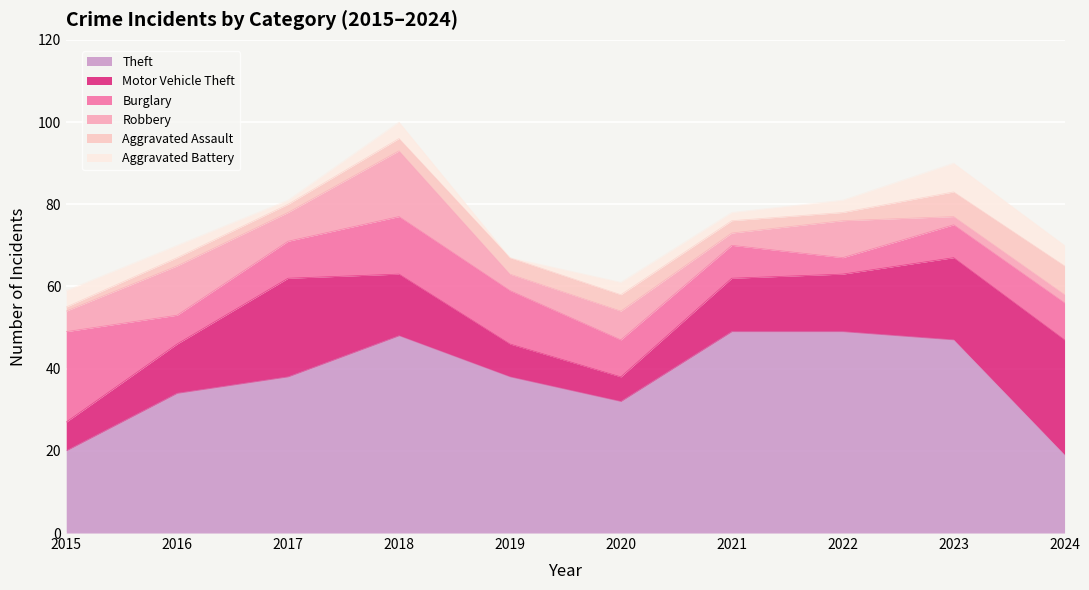

At which category does Robbery reach its first local valley?

2017